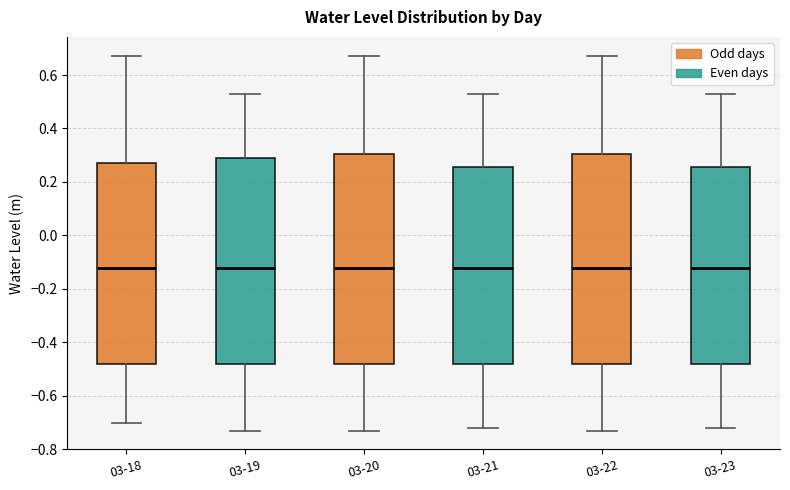

Where does the median line of the box for 03-22 sit on the y-axis? The values are not printed on the chart, so give them approximately, as read against the axis.

-0.12